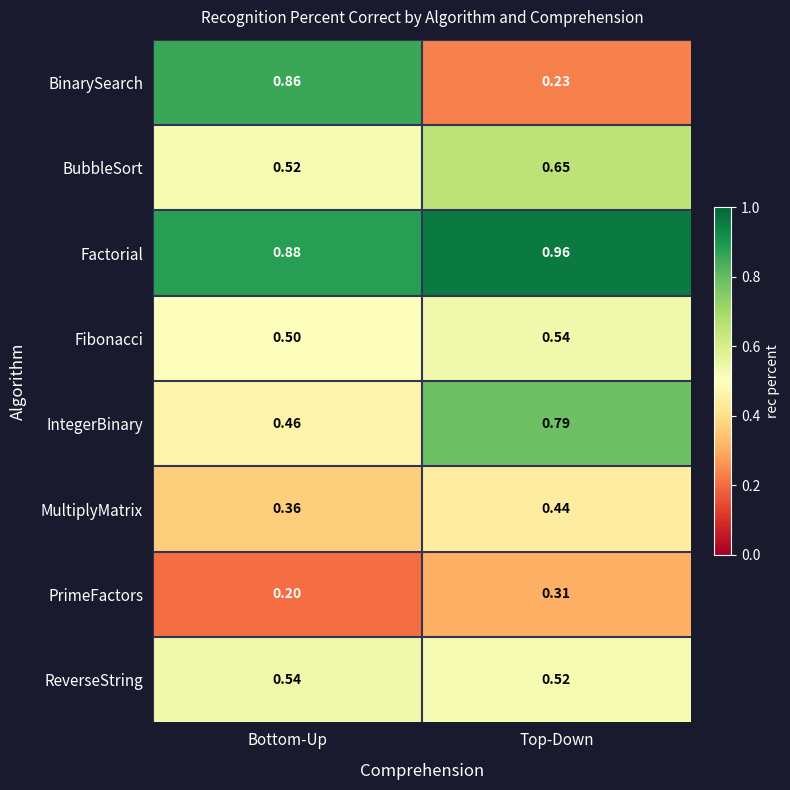

At which label is IntegerBinary closest to 0?

Bottom-Up